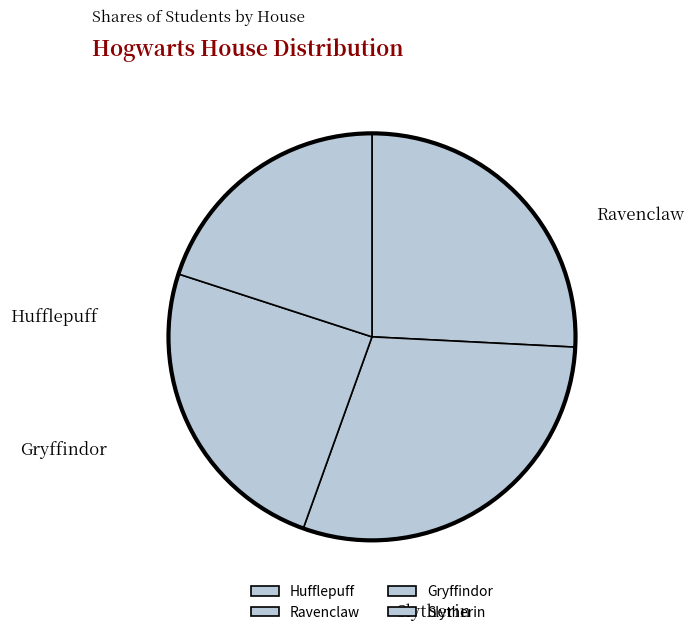

What percentage is the Ravenclaw slice, to the nearest percent?

30%